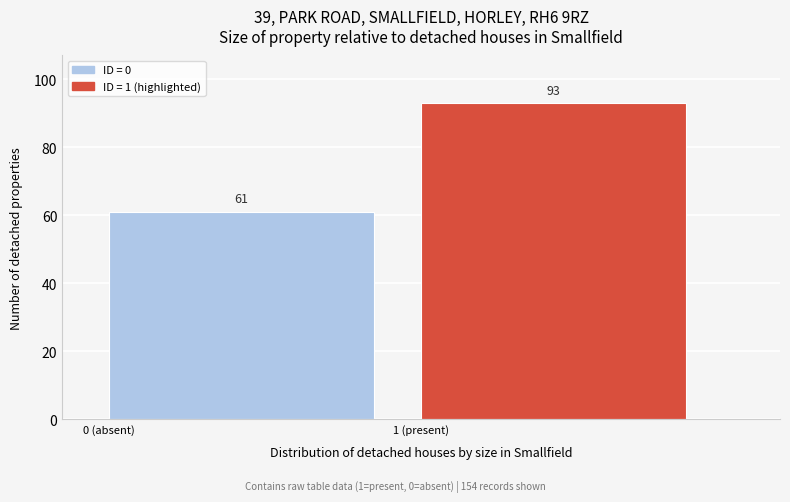

Reading left to right, what are all the values shown in this chart?

0 (absent)=61	1 (present)=93